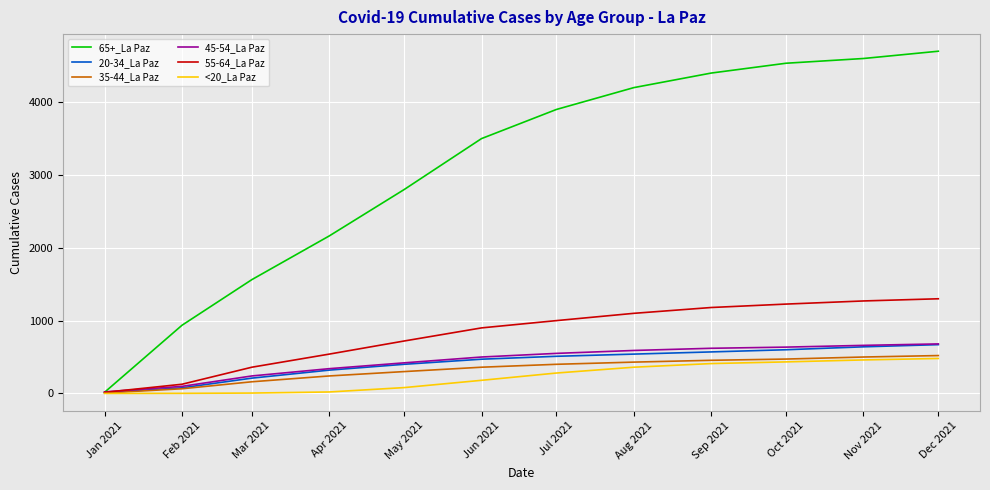

Where is 55-64_La Paz nearest to the value 657?

May 2021